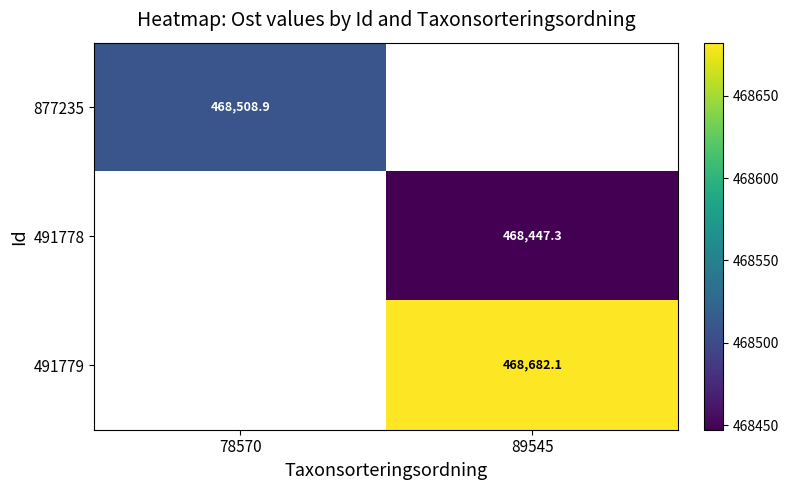

How many data points does each series have?

2